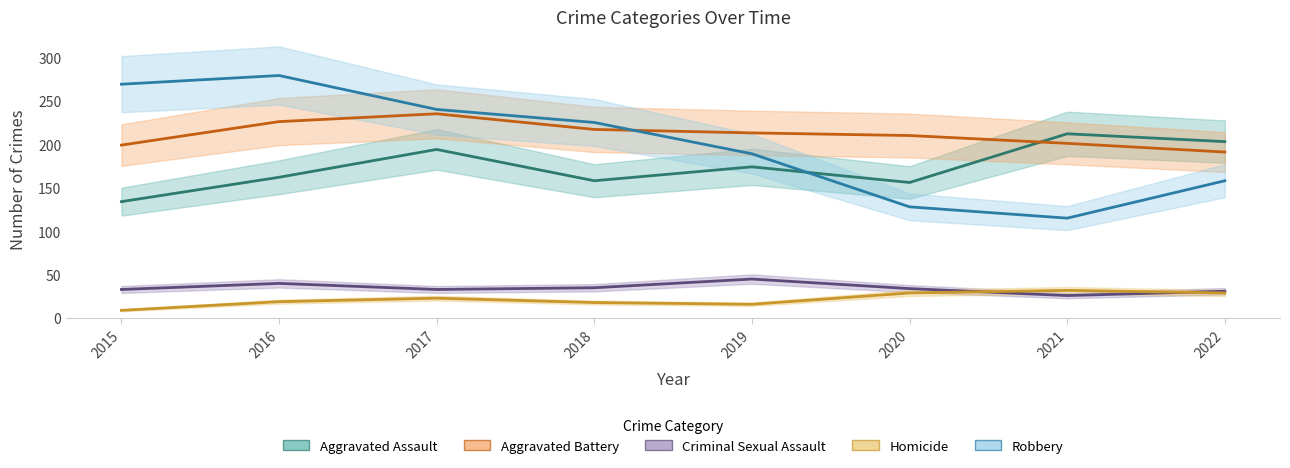

Reading left to right, transcribe all the data shown in this chart.

Aggravated Assault: 2015=134	2016=162	2017=194	2018=158	2019=174	2020=156	2021=212	2022=203
Aggravated Battery: 2015=199	2016=226	2017=235	2018=217	2019=213	2020=210	2021=201	2022=191
Criminal Sexual Assault: 2015=33	2016=40	2017=33	2018=35	2019=45	2020=34	2021=26	2022=31
Homicide: 2015=9	2016=19	2017=23	2018=18	2019=16	2020=29	2021=32	2022=29
Robbery: 2015=269	2016=279	2017=240	2018=225	2019=189	2020=128	2021=115	2022=158